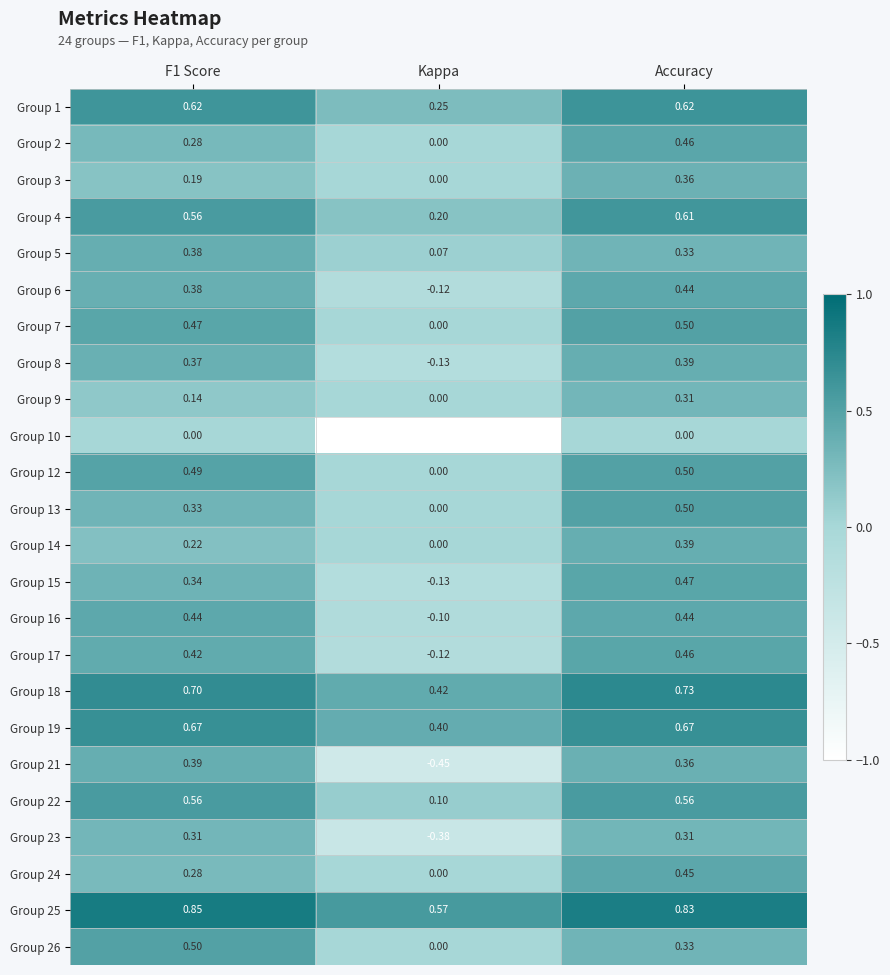

At which label is Group 25 closest to 0?

Kappa